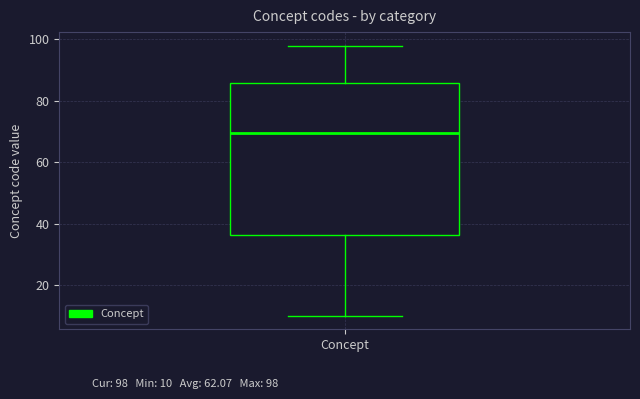

Where does the lower whisker of the box for Concept end on the y-axis? The values are not printed on the chart, so give them approximately, as read against the axis.

10